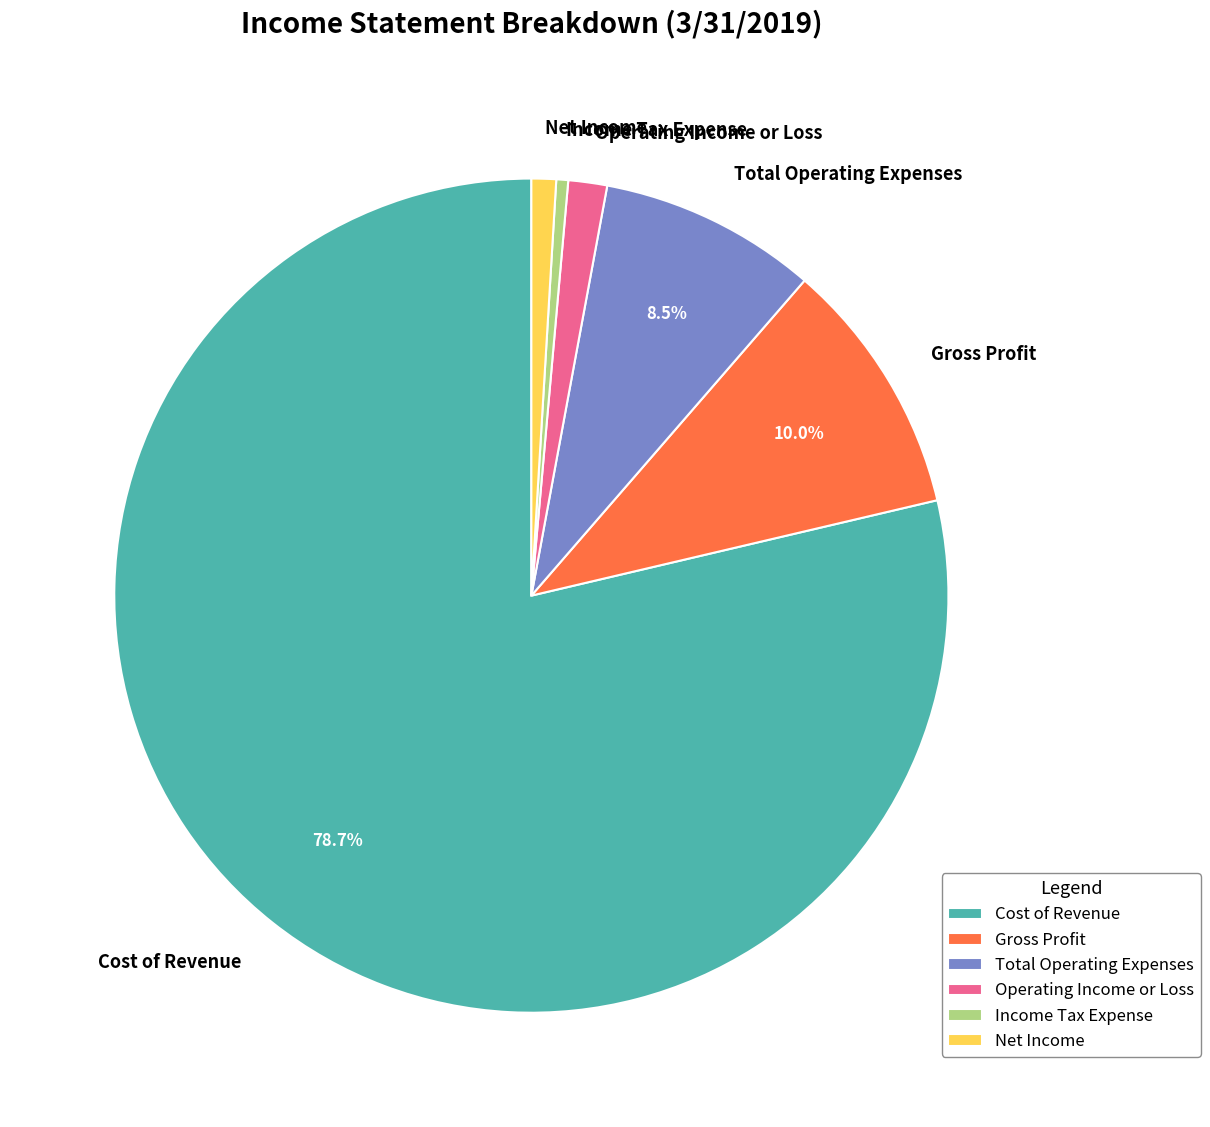

Is there any slice that represents more than half of the pie?

Yes